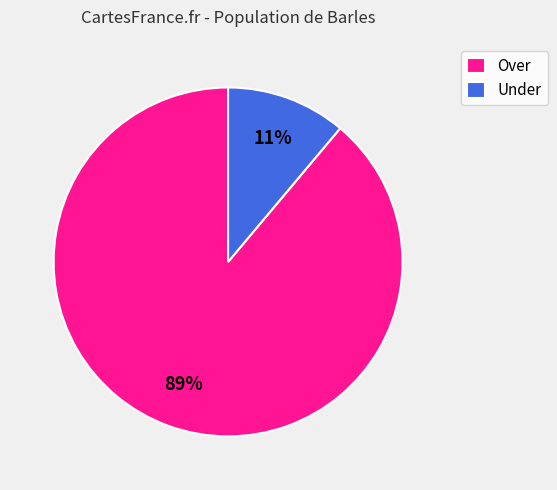

Does Over account for over 50% of the chart?

Yes